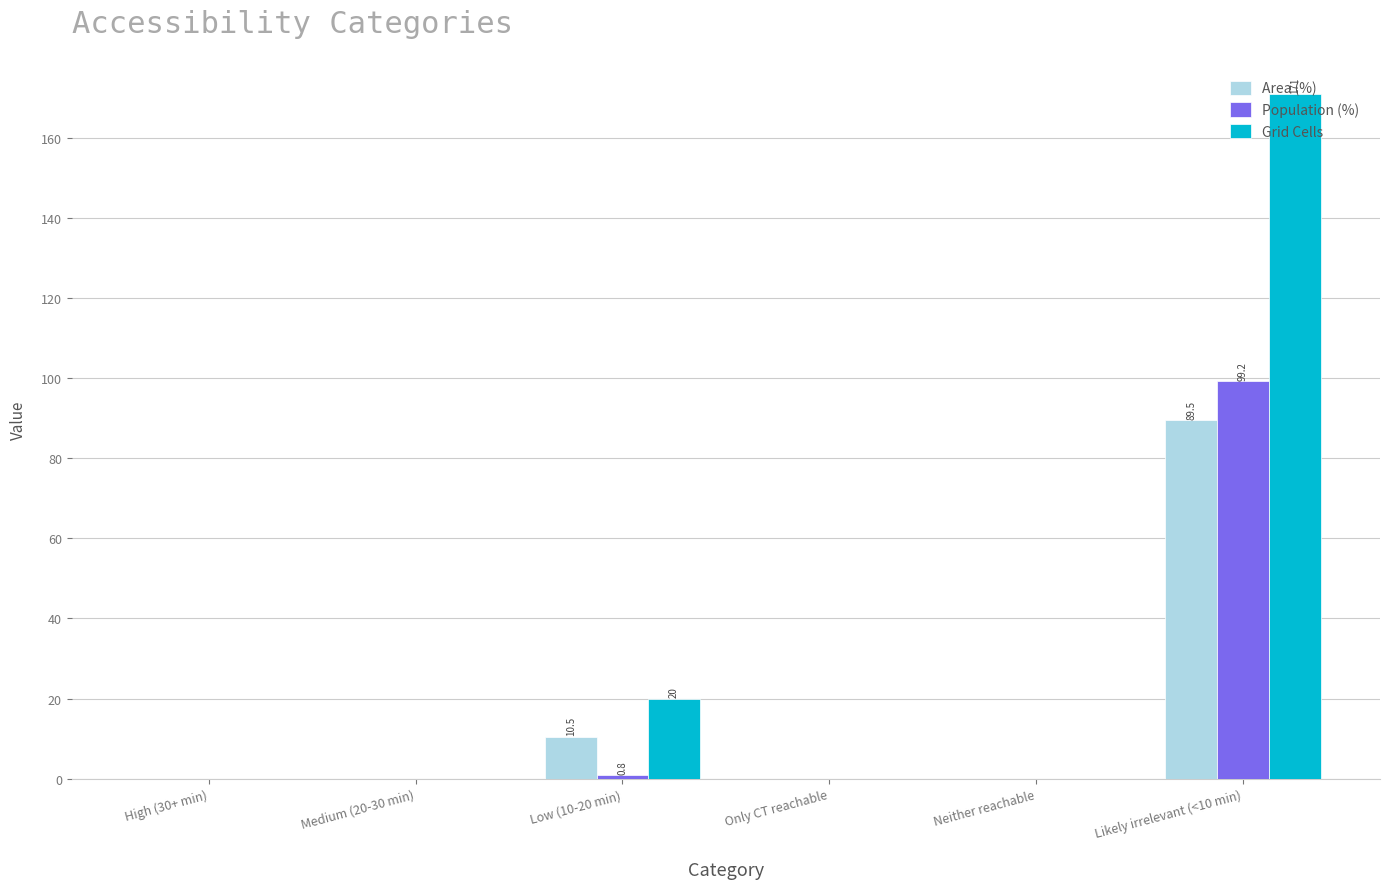

Reading right to left, extract all data points from this chart.

Area (%): Likely irrelevant (<10 min)=89.5	Neither reachable=0.0	Only CT reachable=0.0	Low (10-20 min)=10.5	Medium (20-30 min)=0.0	High (30+ min)=0.0
Population (%): Likely irrelevant (<10 min)=99.2	Neither reachable=0.0	Only CT reachable=0.0	Low (10-20 min)=0.8	Medium (20-30 min)=0.0	High (30+ min)=0.0
Grid Cells: Likely irrelevant (<10 min)=171.0	Neither reachable=0.0	Only CT reachable=0.0	Low (10-20 min)=20.0	Medium (20-30 min)=0.0	High (30+ min)=0.0